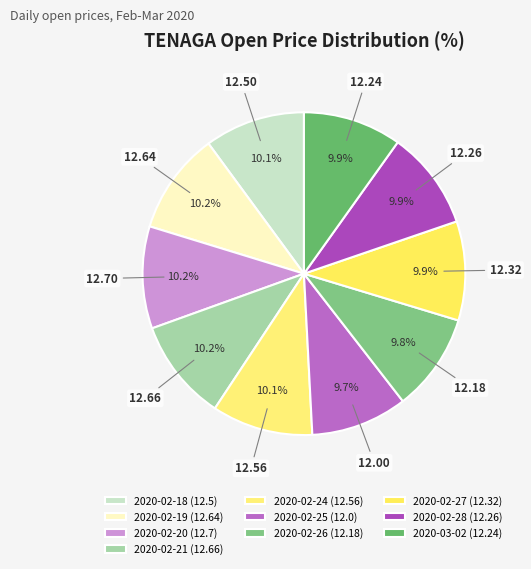

Rank the categories by value from lowest to highest.

2020-02-25, 2020-02-26, 2020-03-02, 2020-02-28, 2020-02-27, 2020-02-18, 2020-02-24, 2020-02-19, 2020-02-21, 2020-02-20